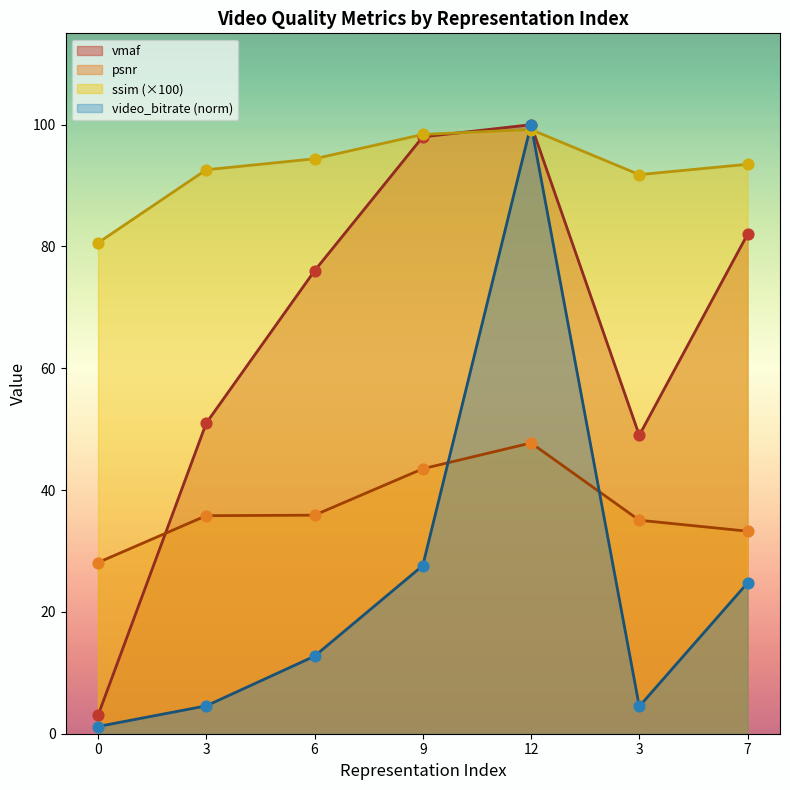

At which category is the sum across all series the highest?

12